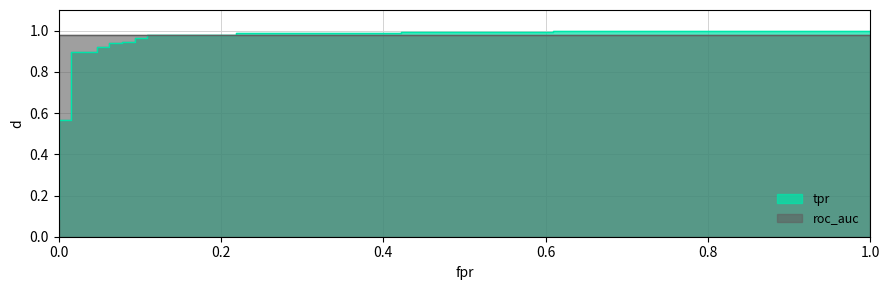

True or false: fpr has more than 1 points higher than both neighbors.

False